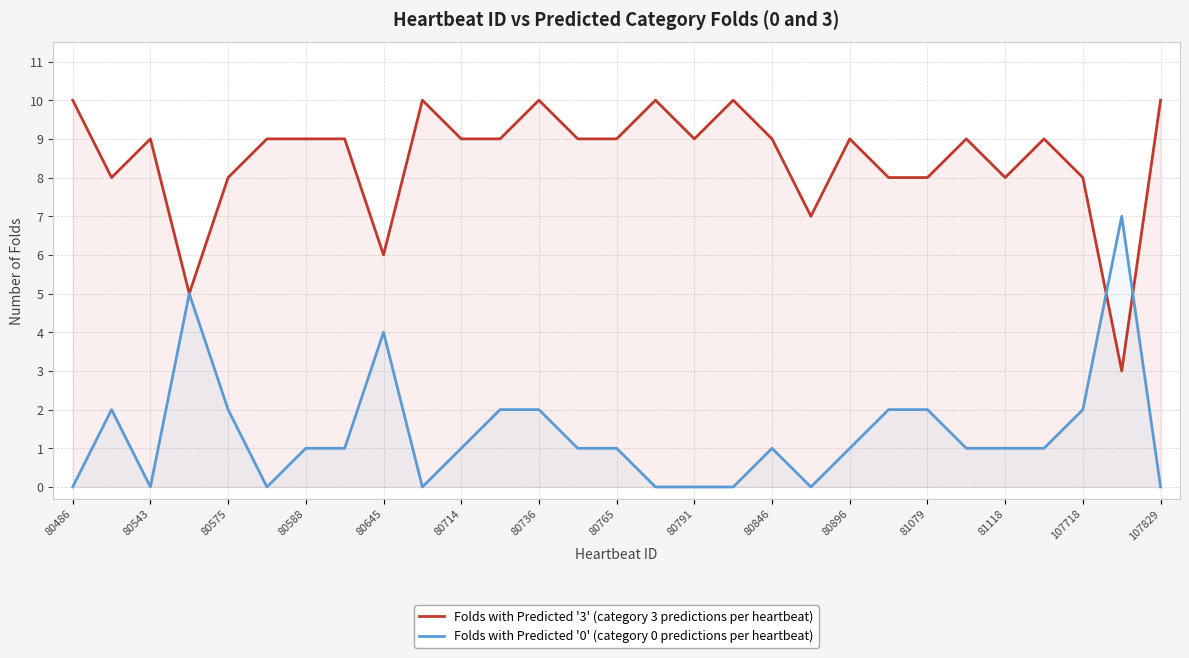

Rank the series by their maximum value, from lowest to highest.

Folds with Predicted '0', Folds with Predicted '3'